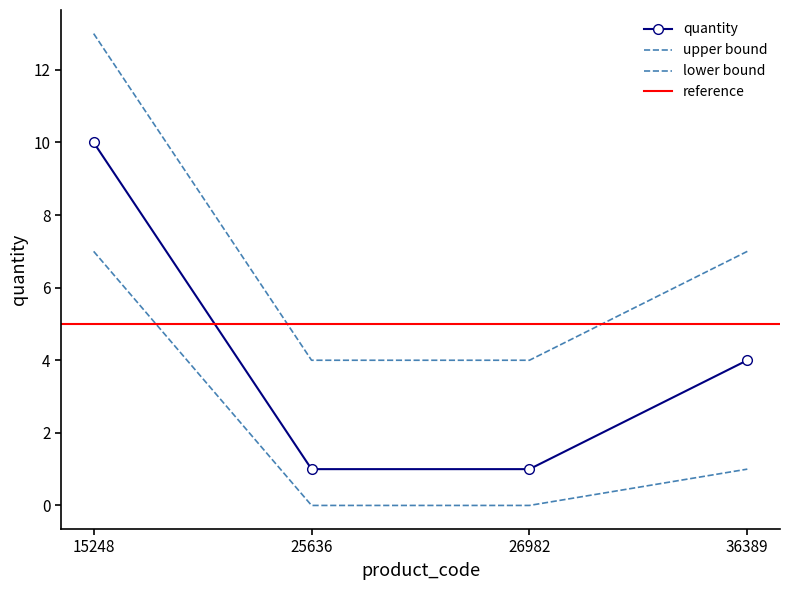

What is the value of the 1st point from the left?

10